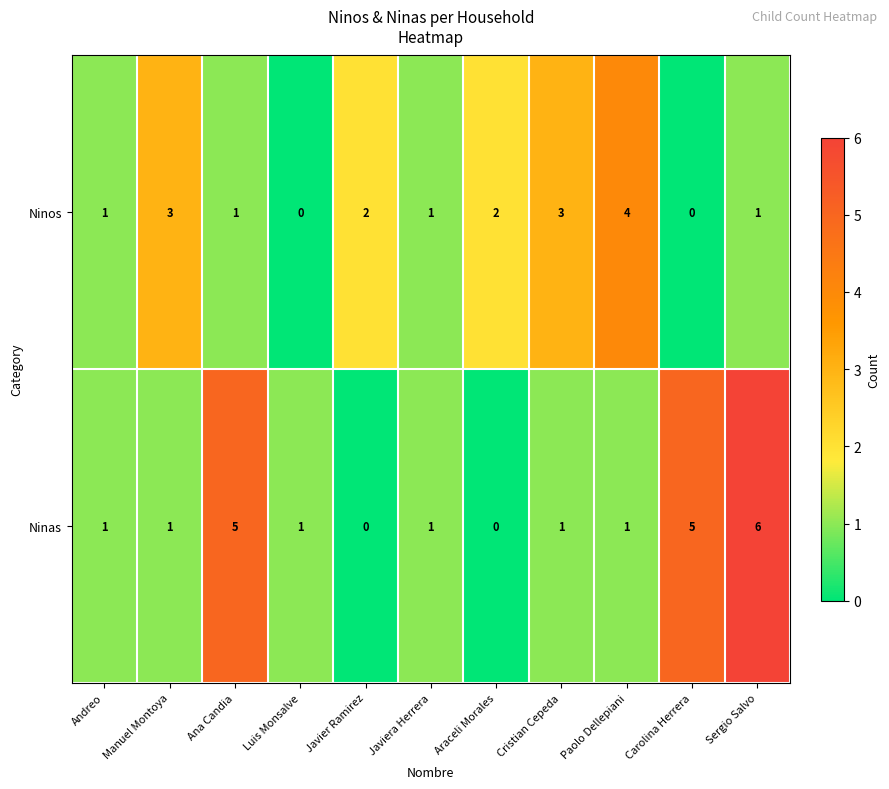

Reading right to left, what are all the values shown in this chart?

Ninos: 1	0	4	3	2	1	2	0	1	3	1
Ninas: 6	5	1	1	0	1	0	1	5	1	1